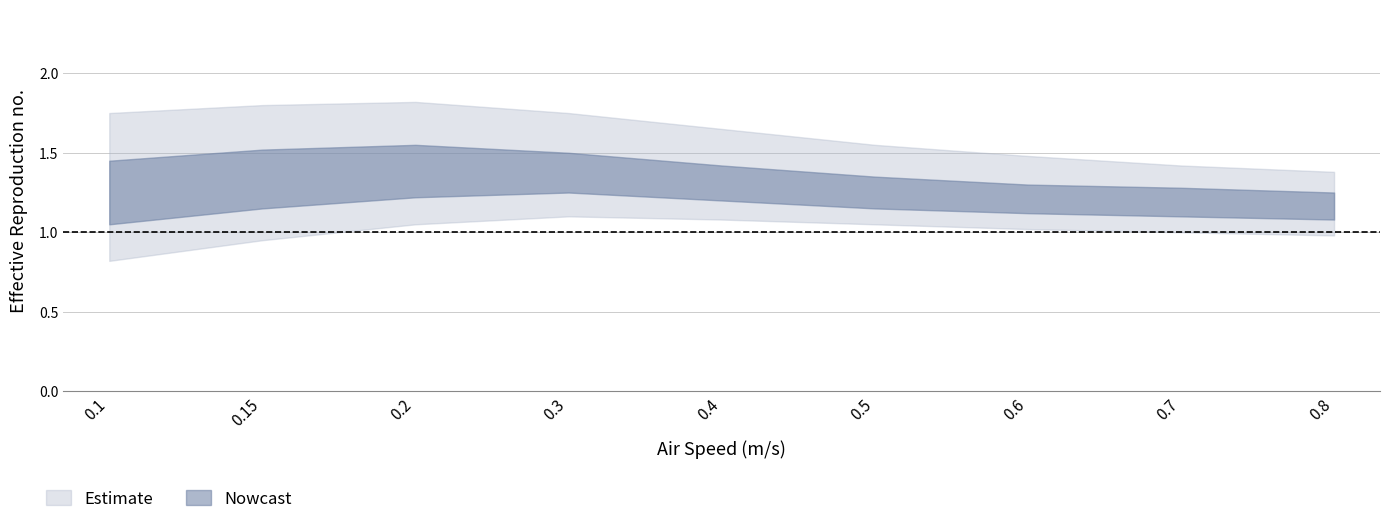

Which series changed the most between 0.3 and 0.5?

upper_outer